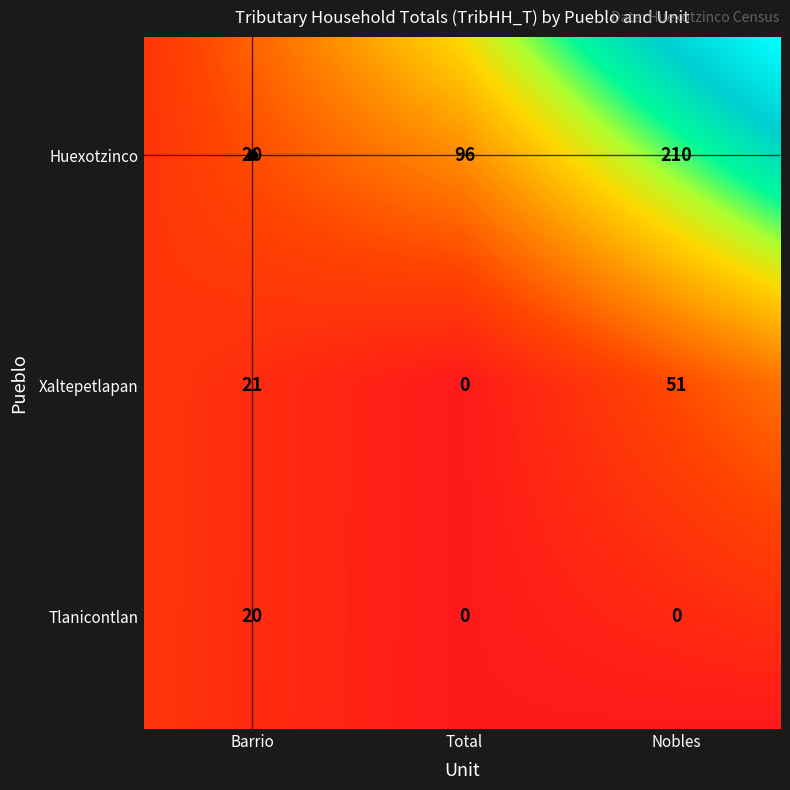

Is the value of Xaltepetlapan at Total greater than the value of Huexotzinco at Barrio?

No